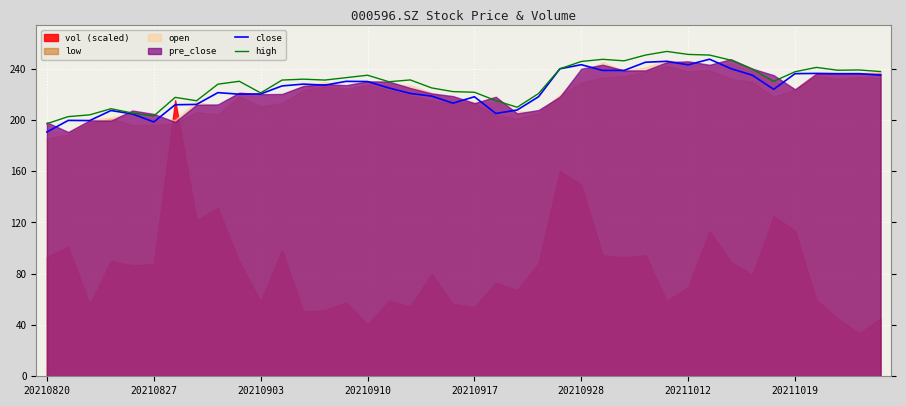

Is it true that close equals 120.1 at 20210928?

False